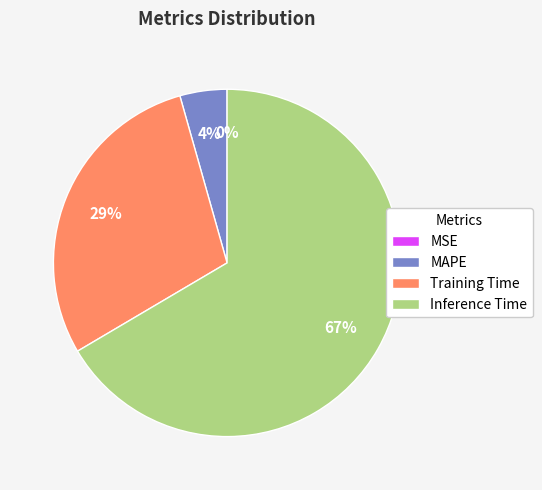

Is there a majority slice in this chart?

Yes